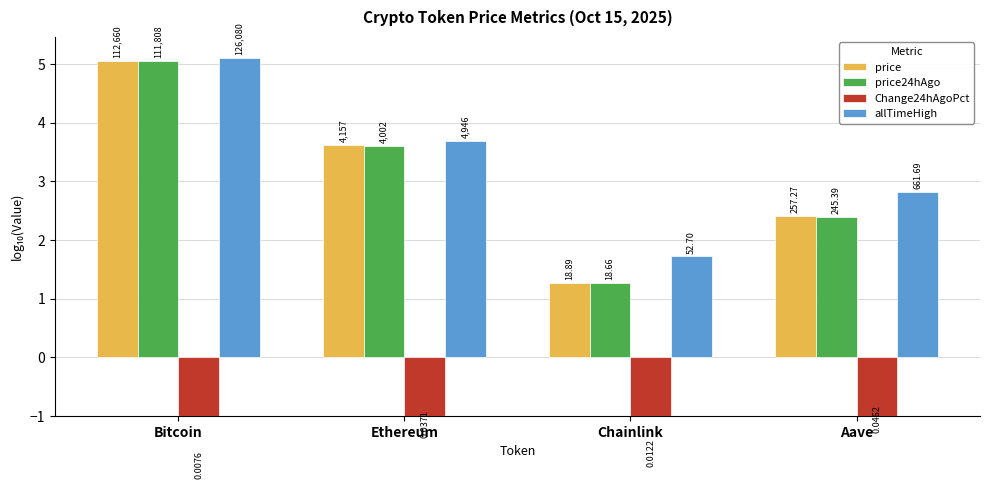

What is the value of the Change24hAgoPct bar at the 3rd from the left?

-1.9